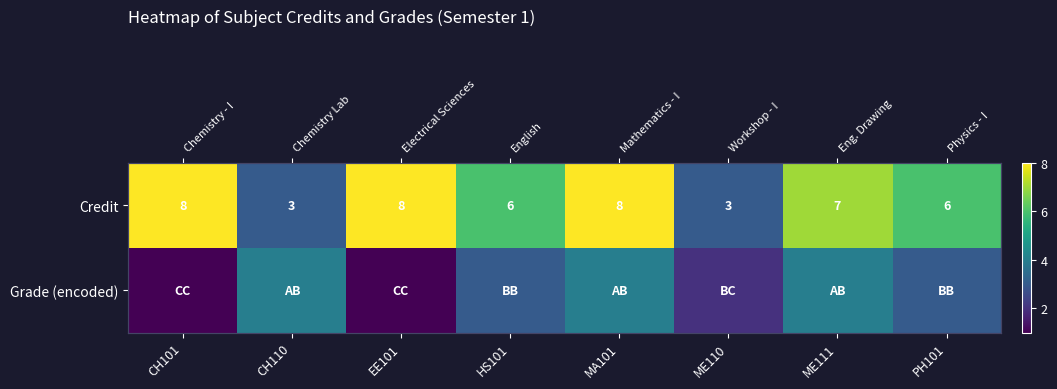

Rank the series at CH101 from lowest to highest value.

Grade (encoded), Credit